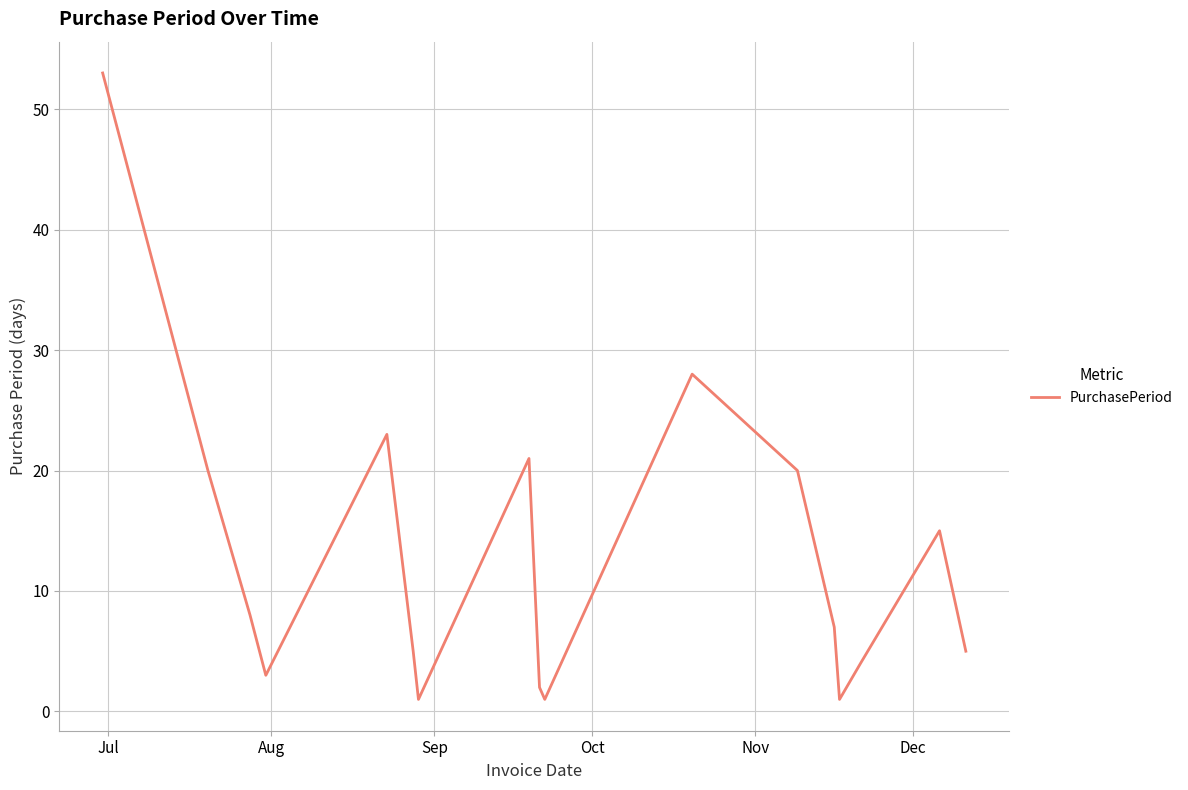

What is the greatest value displayed?

53